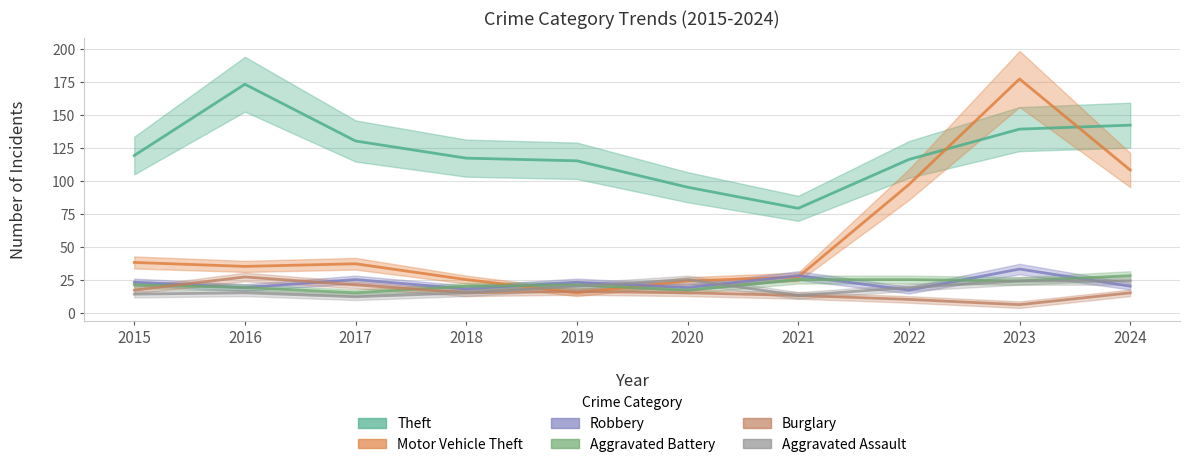

Which category has the highest value in the Aggravated Assault series?

2020